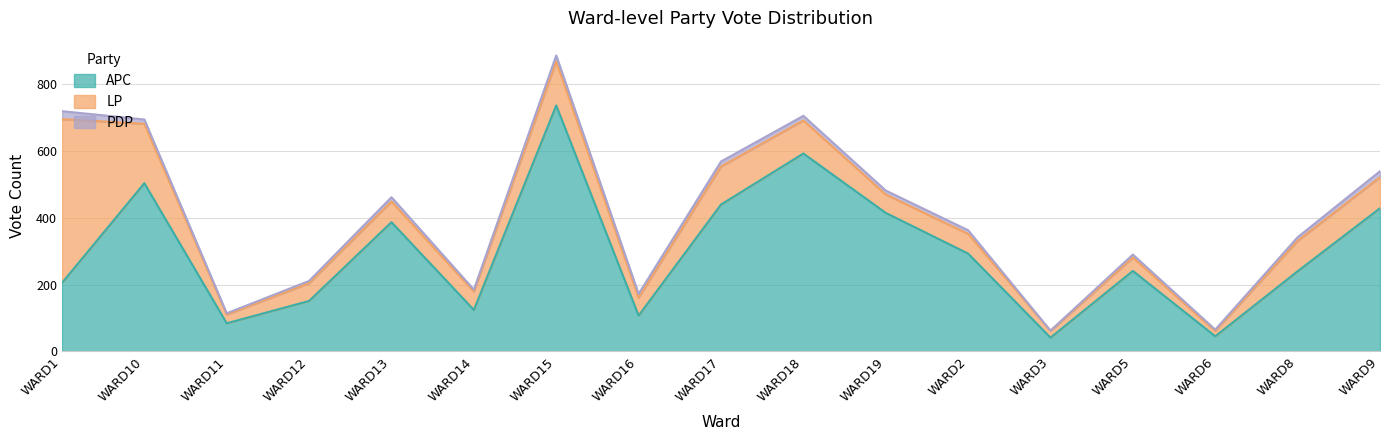

What is the value of the APC point at the 15th from the left?

45